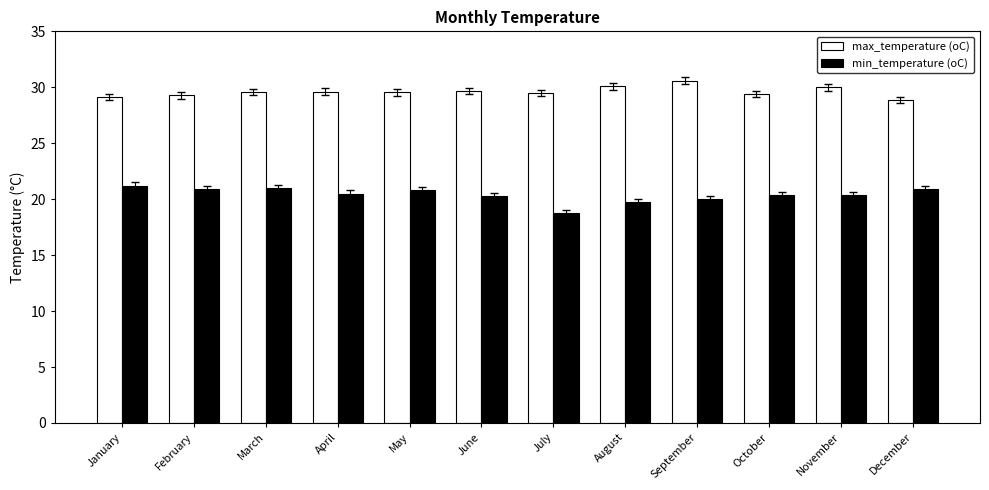

The value of min_temperature (oC) at September is 33.4. True or false?

False